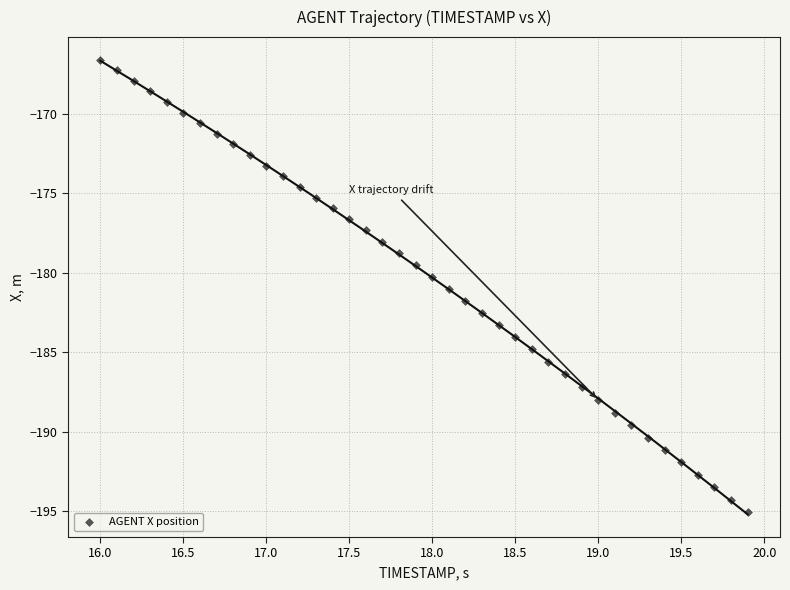

What is the range of Y values (max minus min)?

28.5